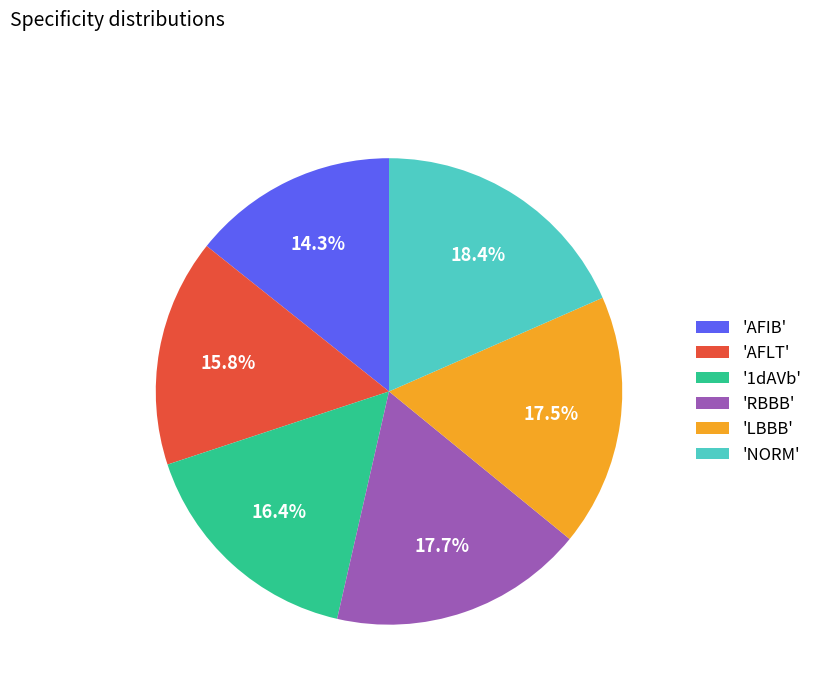

What percentage do 'RBBB' and 'AFLT' together represent?

33.5%